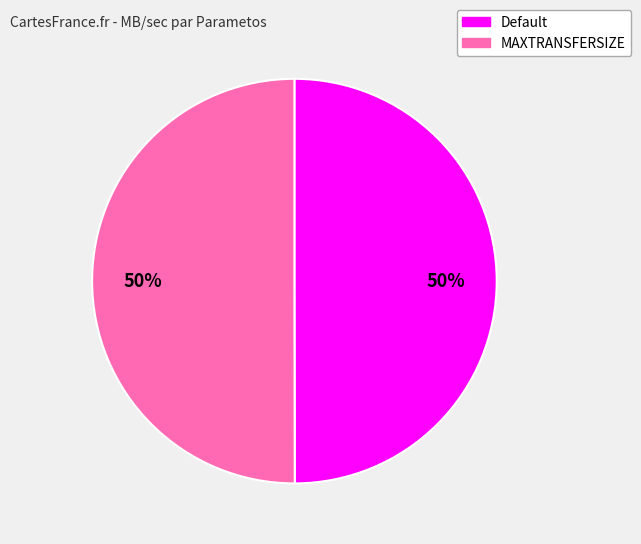

To the nearest percent, what is the average slice percentage?

50%